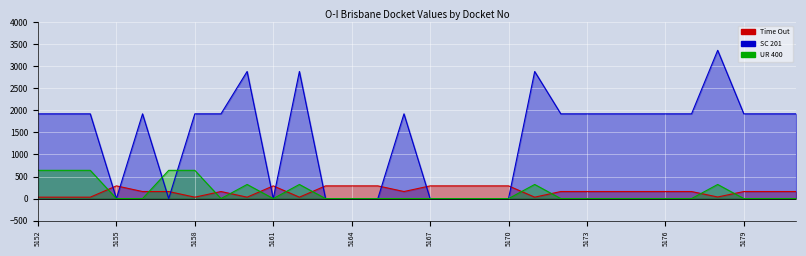

How many intersections are there between UR 400 and SC 201?

2